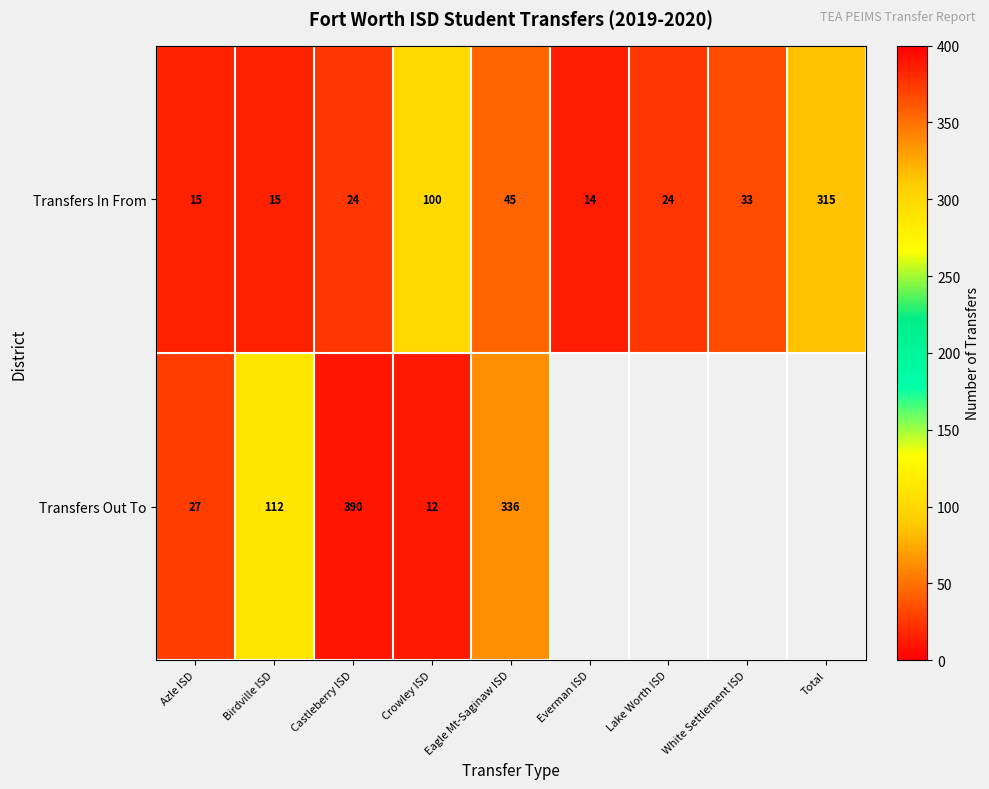

At which category is the sum across all series the highest?

Castleberry ISD